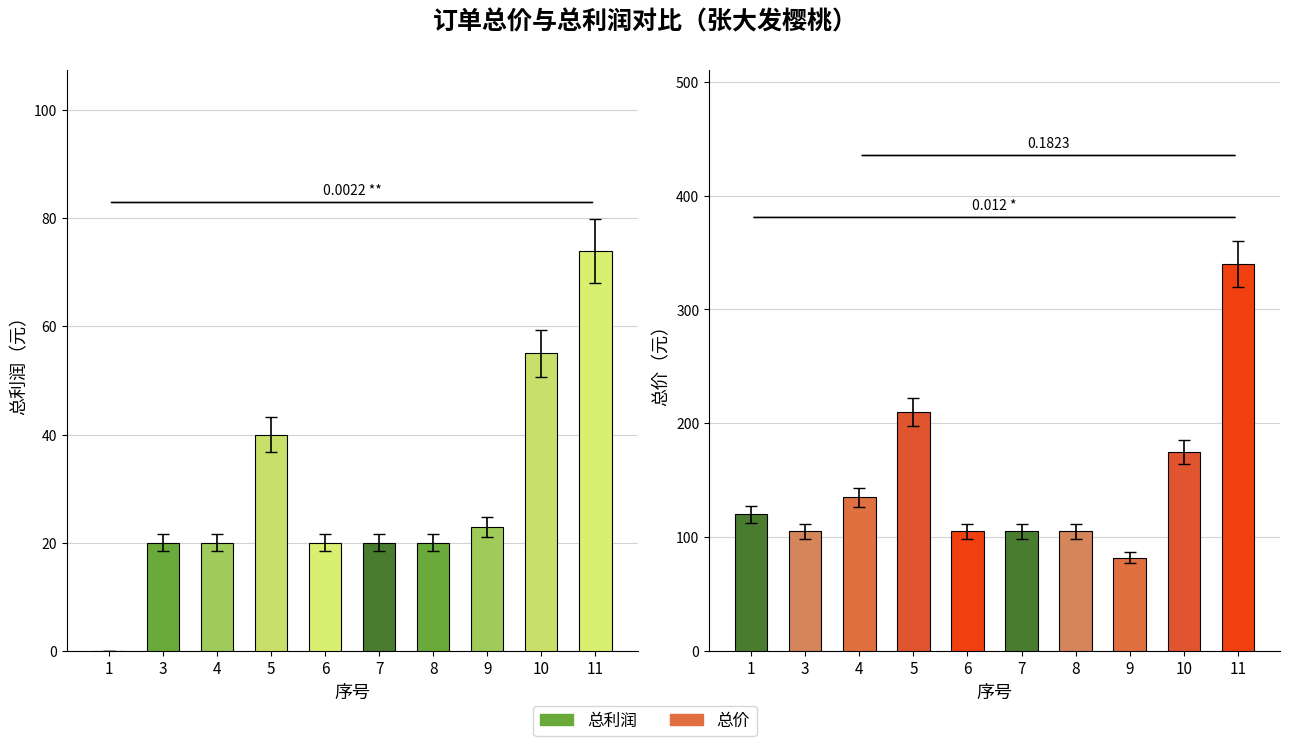

At how many categories does at least one series exceed 119?

5